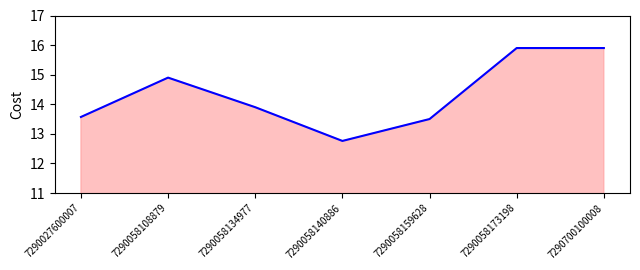

What is the sum of the values at 7290058140886 and 7290058173198?

28.7